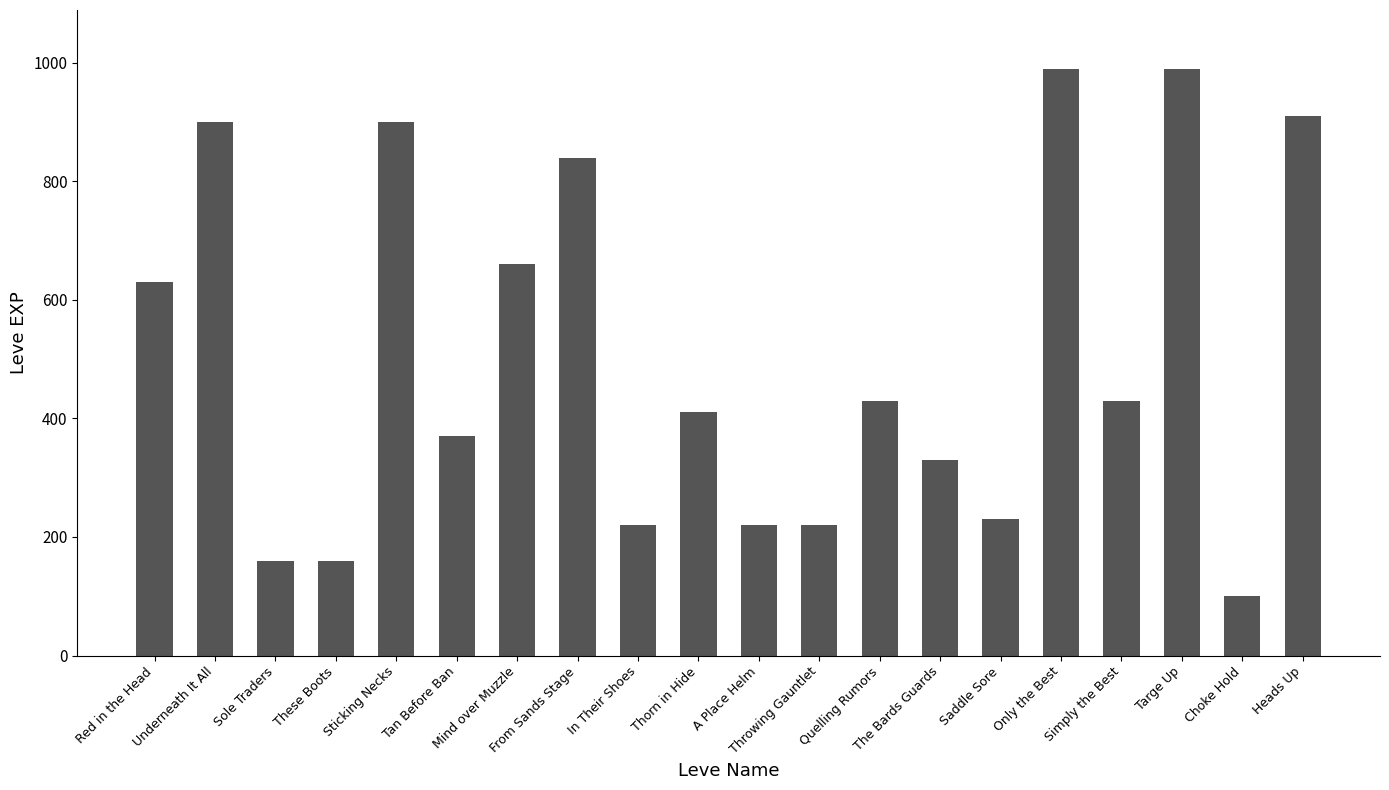

What is the minimum value shown in the chart?

100